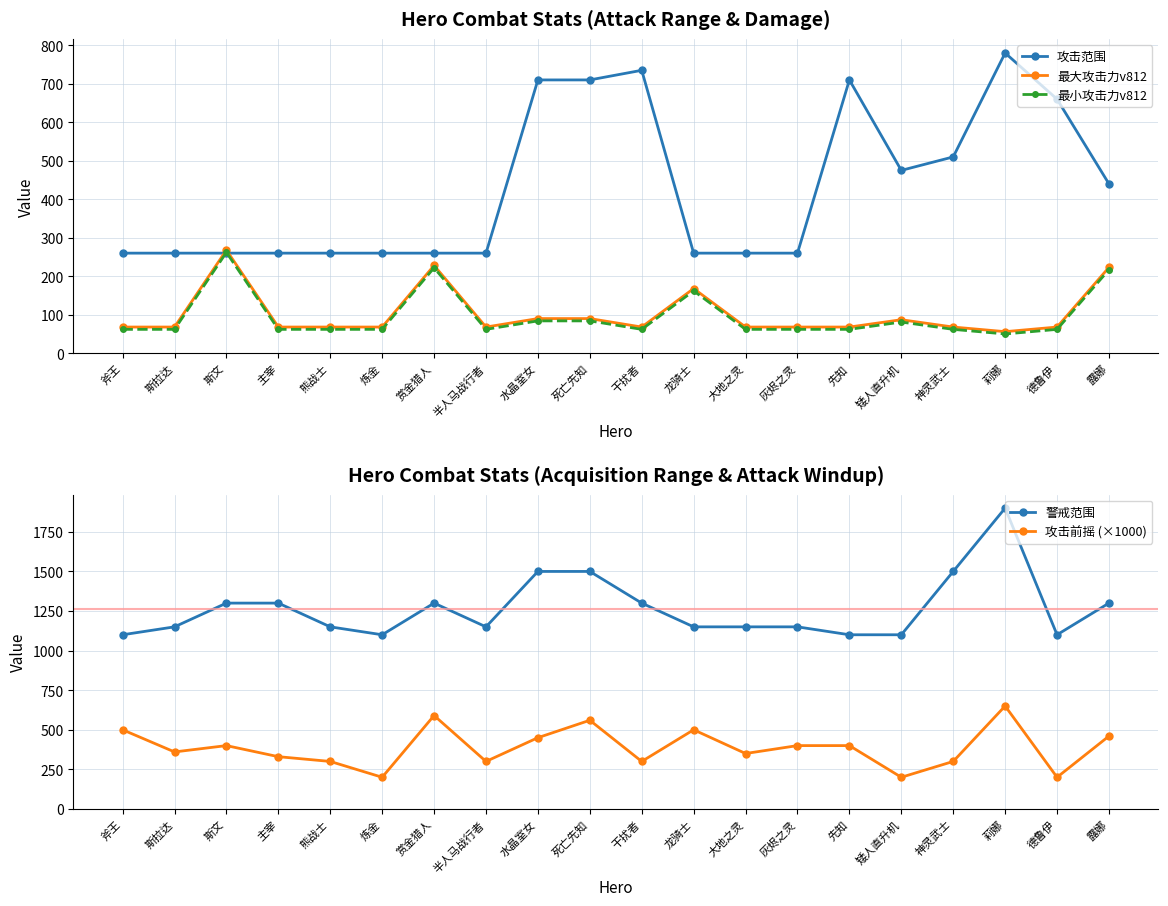

What is the difference between the maximum and second lowest values in the 攻击前摇 (×1000) series?

450